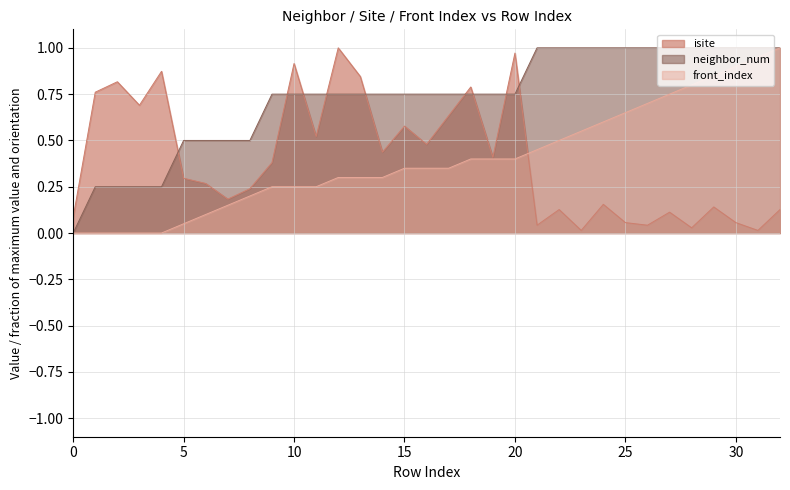

What is the average value of the isite series?

0.4